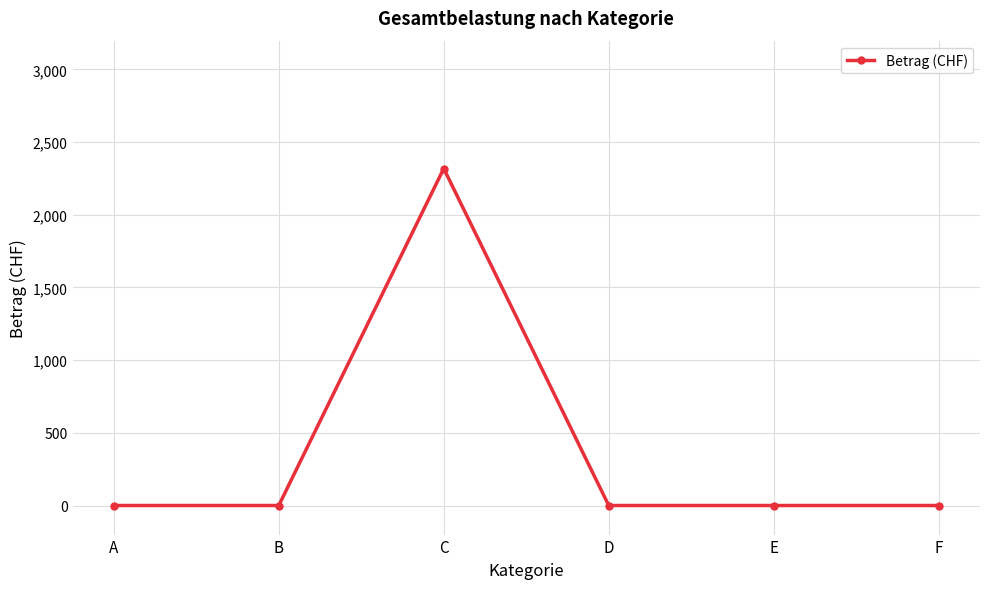

Does the chart have visible grid lines?

Yes